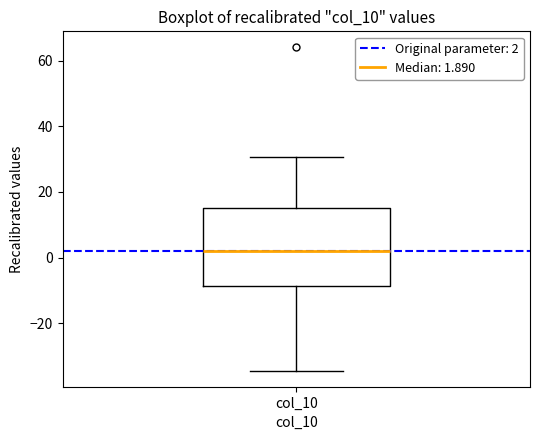

Read this box plot against the y-axis: the position of the median line, the range covered by the box, and the ends of both whiskers. The values are not printed on the chart, so give them approximately, as read against the axis.

median 2, box -8 to 16, whiskers -34 to 30